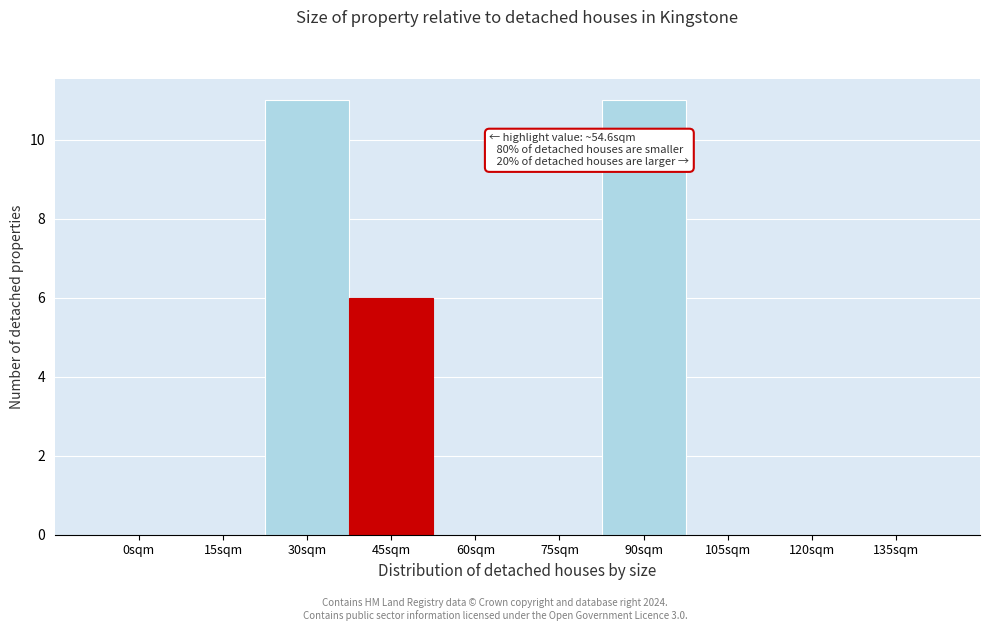

Reading right to left, list all the values displayed in this chart.

135sqm=0	120sqm=0	105sqm=0	90sqm=11	75sqm=0	60sqm=0	45sqm=6	30sqm=11	15sqm=0	0sqm=0